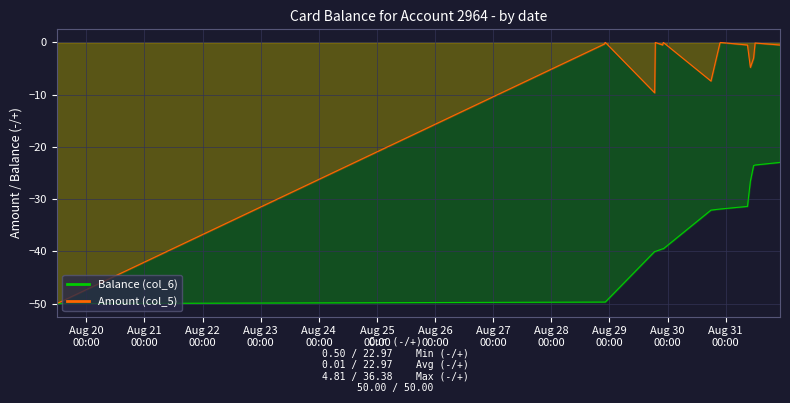

What is the value of the Balance (col_6) point at the 11th from the left?

-31.9